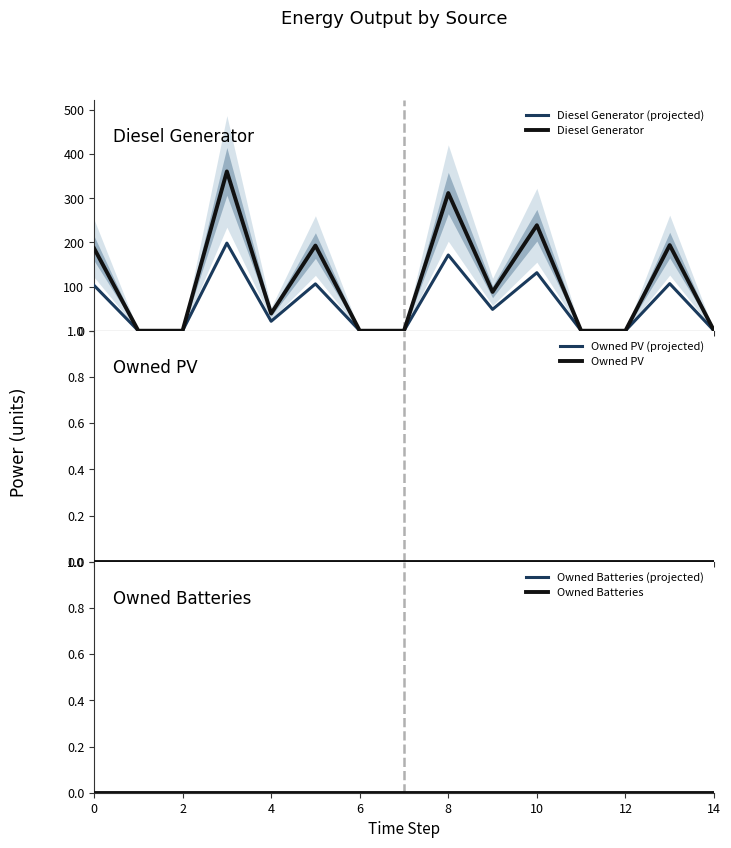

What is the label of the 7th point from the right?

8